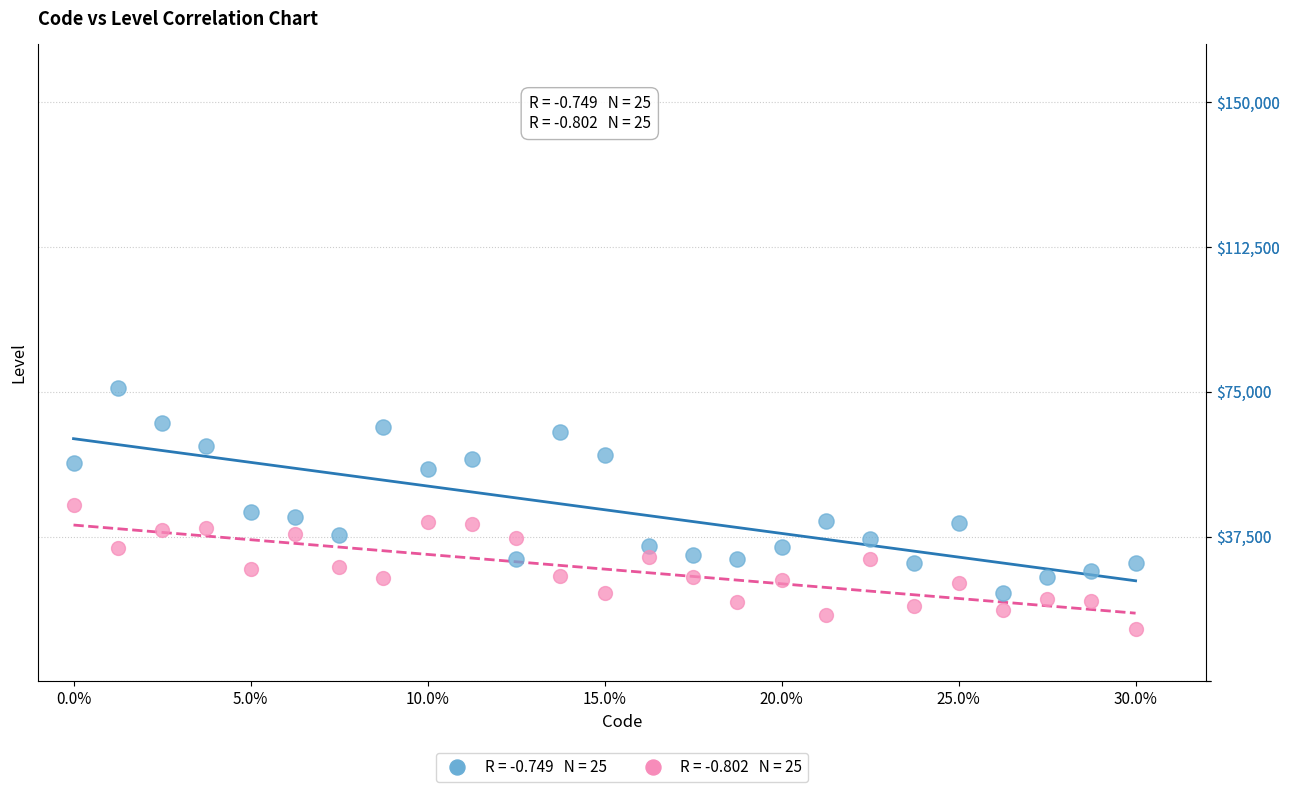

Across all data points, what is the range of X values (max minus min)?

0.3